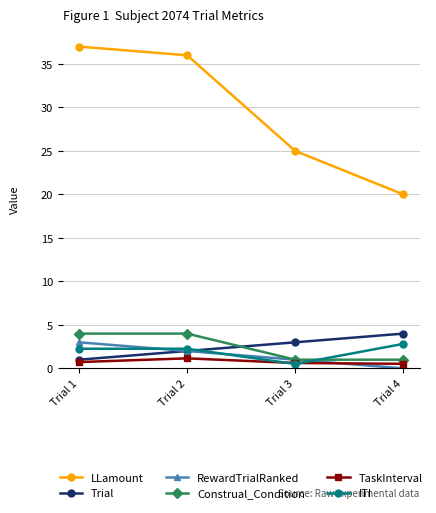

True or false: LLamount has a value of 37.0 at Trial 1.

True